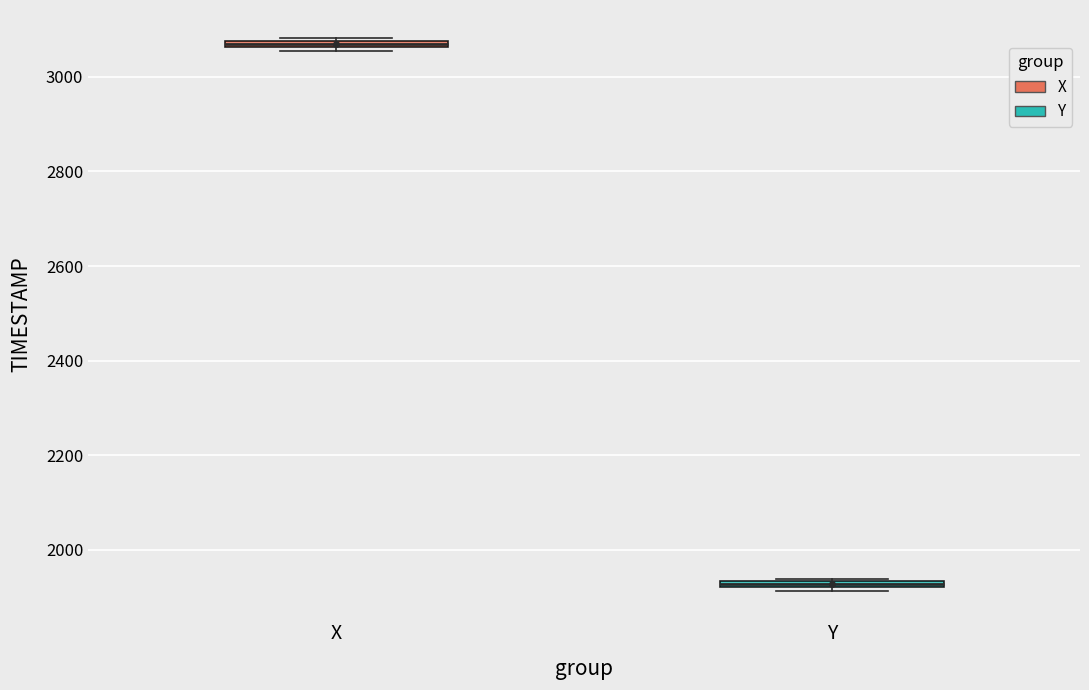

Where is the lower edge of the box for X on the y-axis? The values are not printed on the chart, so give them approximately, as read against the axis.

3060